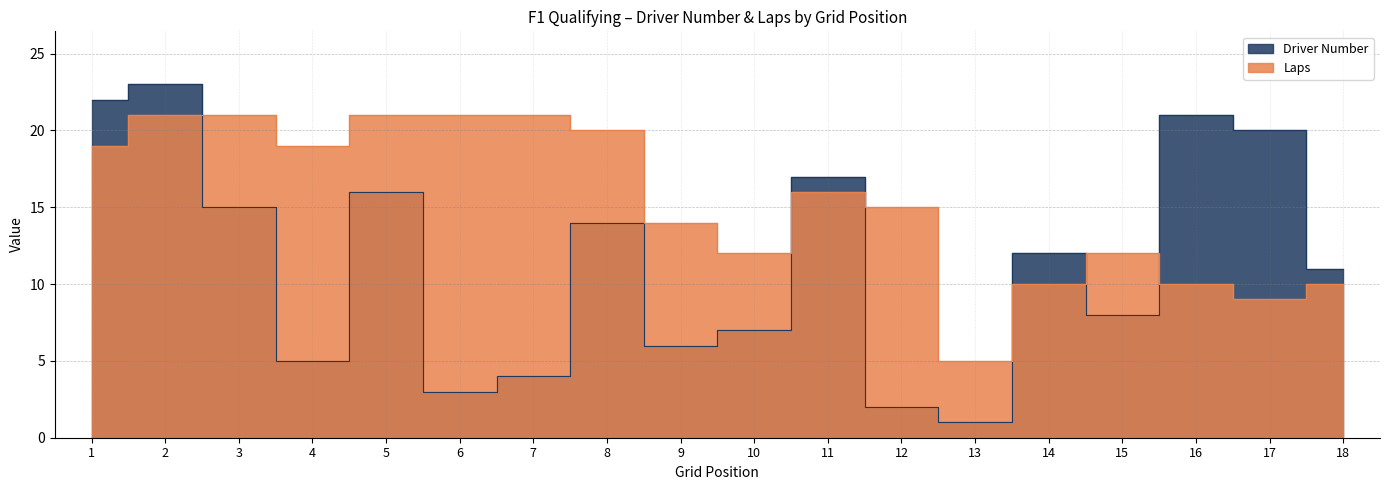

How many distinct data groups are displayed?

2